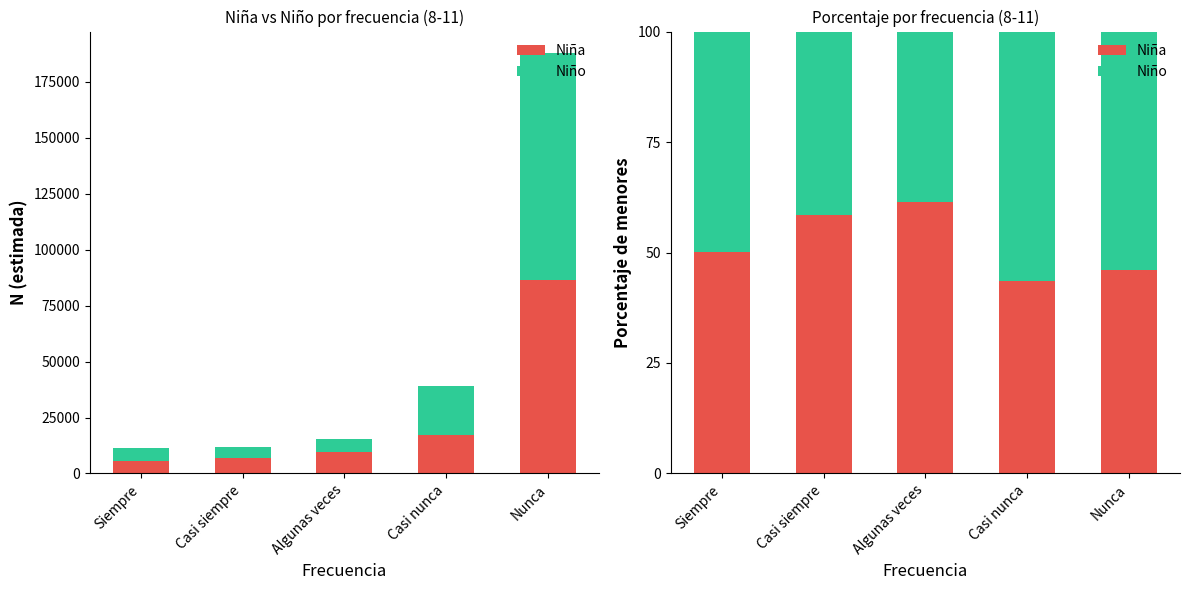

How many data points in Niño are less than 49?

2